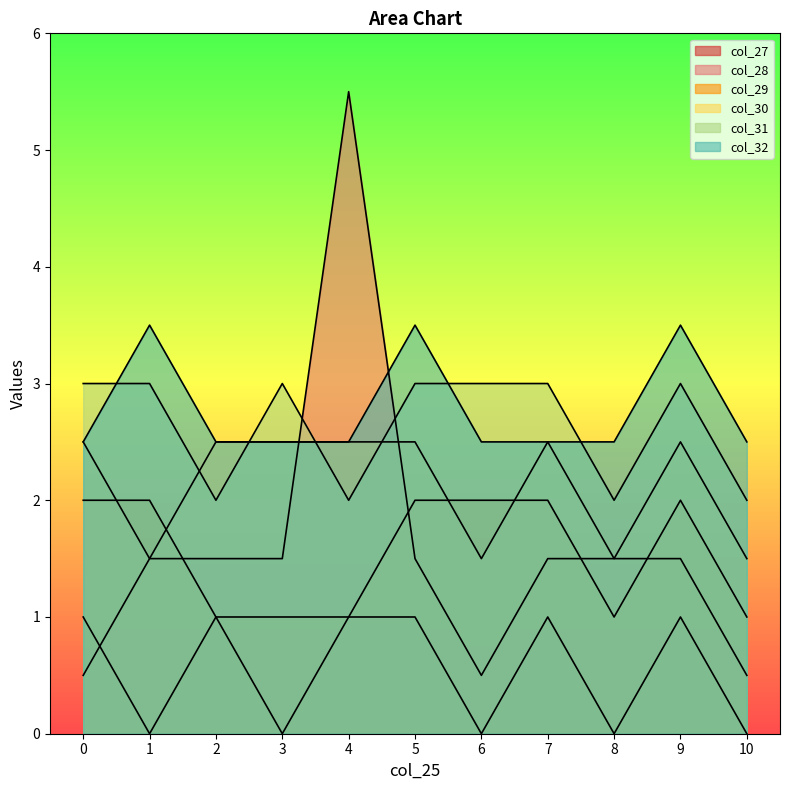

True or false: col_29 has more than 2 interior local peaks.

False